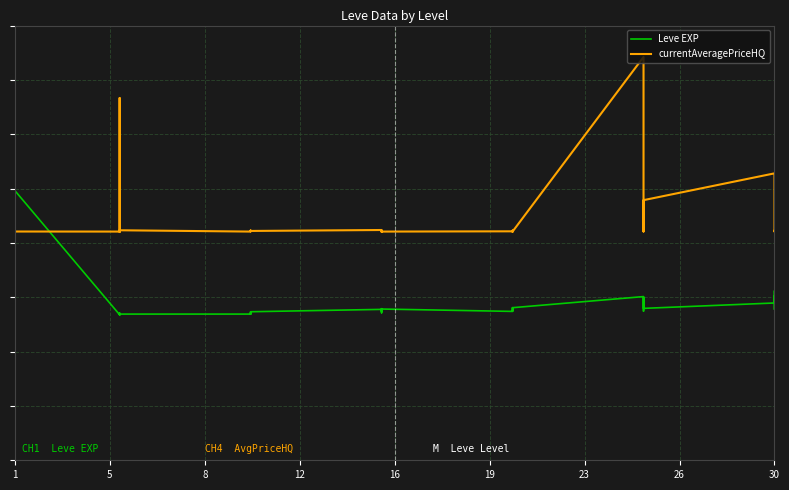

What is the difference between the maximum and minimum values in the Leve EXP series?

0.7